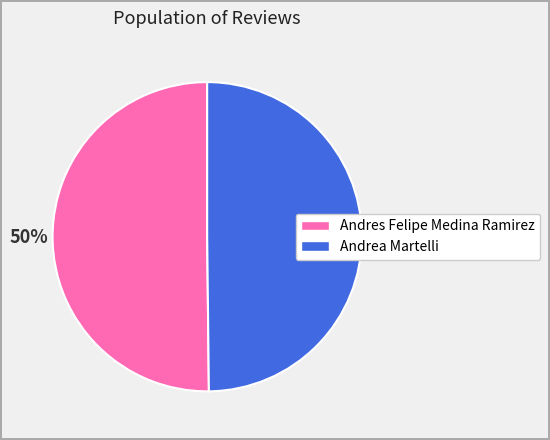

Do Andres Felipe Medina Ramirez and Andrea Martelli together represent more than half of the pie?

Yes